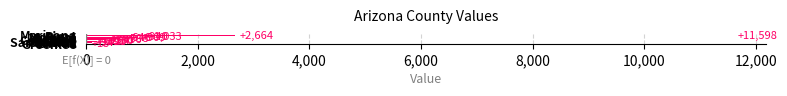

What is the sum of all values?

20211